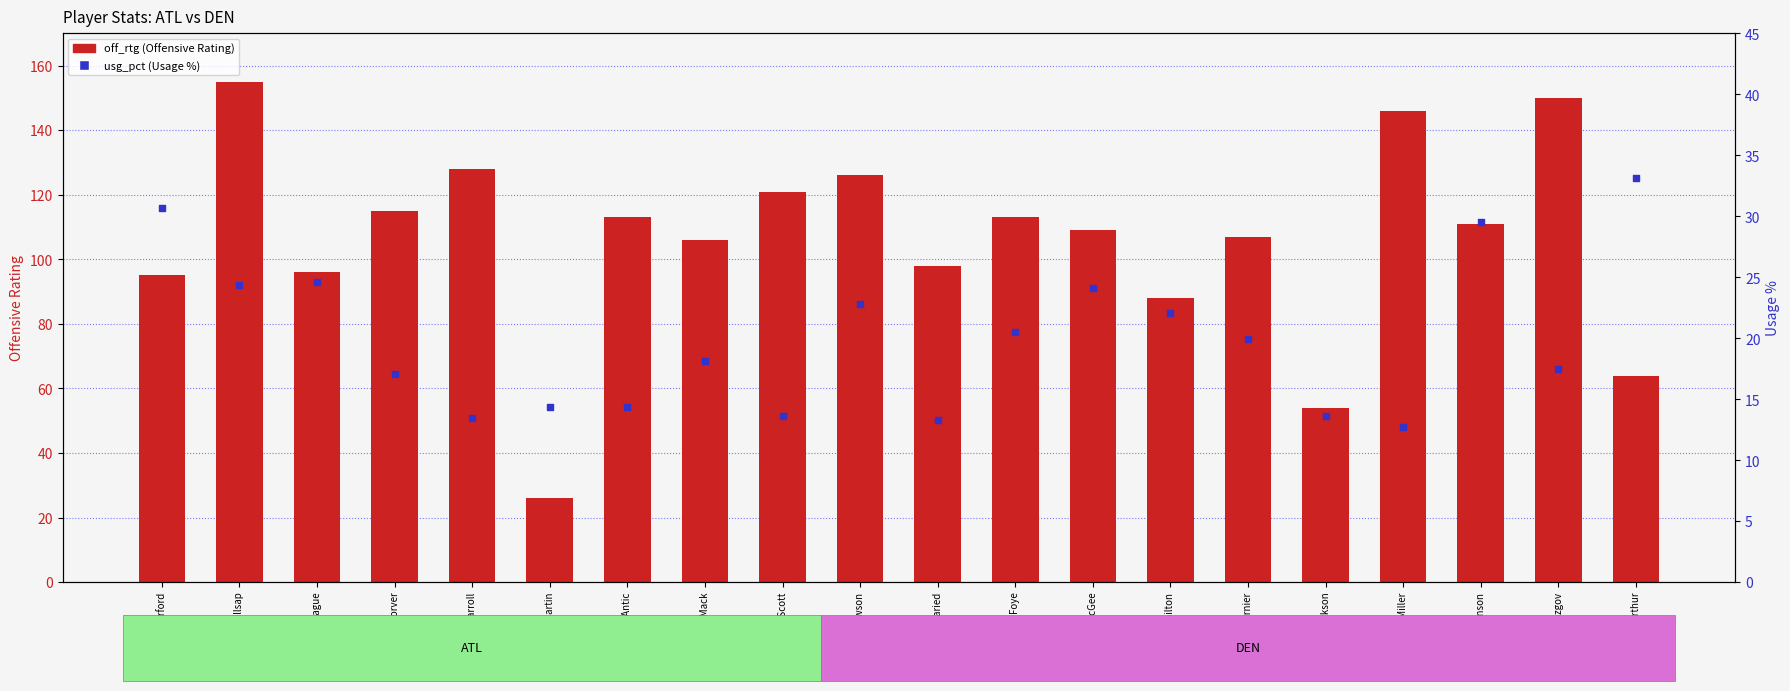

Which series reaches the minimum Y coordinate?

usg_pct